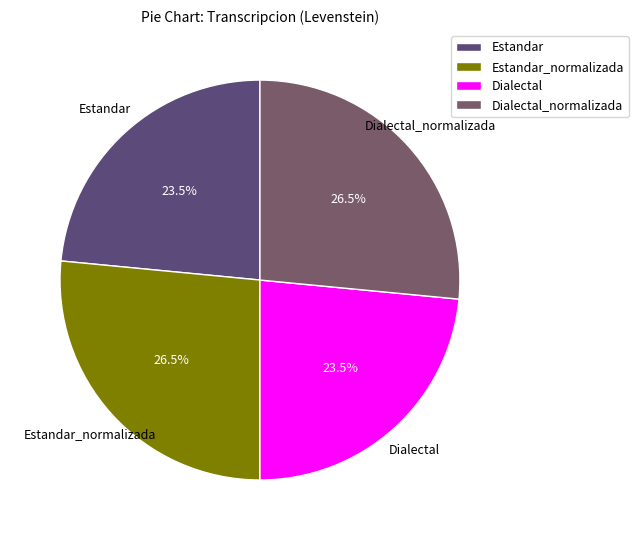

Which has a higher value, Dialectal_normalizada or Dialectal?

Dialectal_normalizada